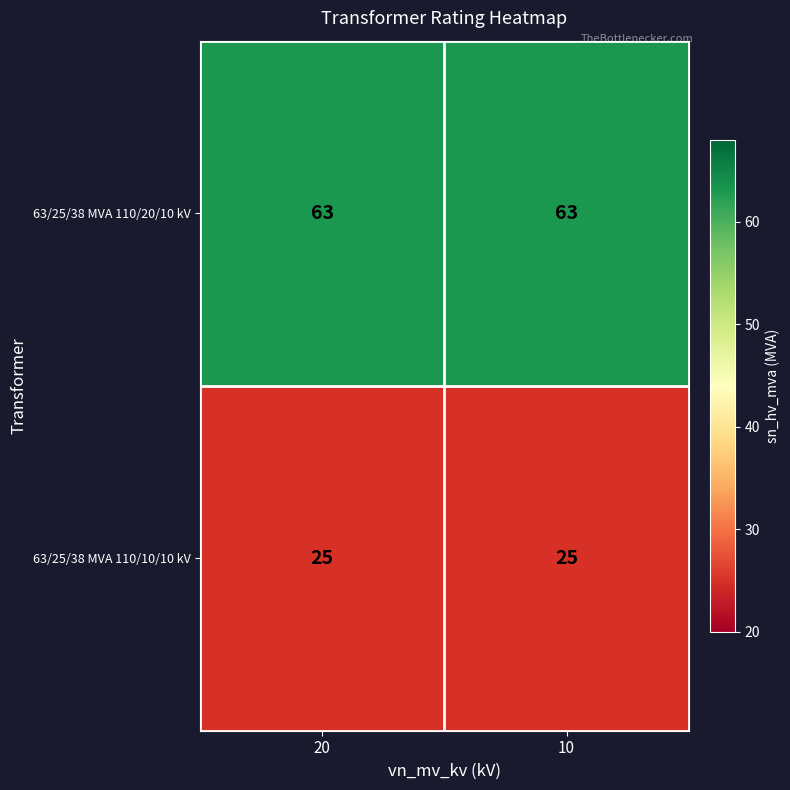

What is the minimum value for 63/25/38 MVA 110/10/10 kV?

25